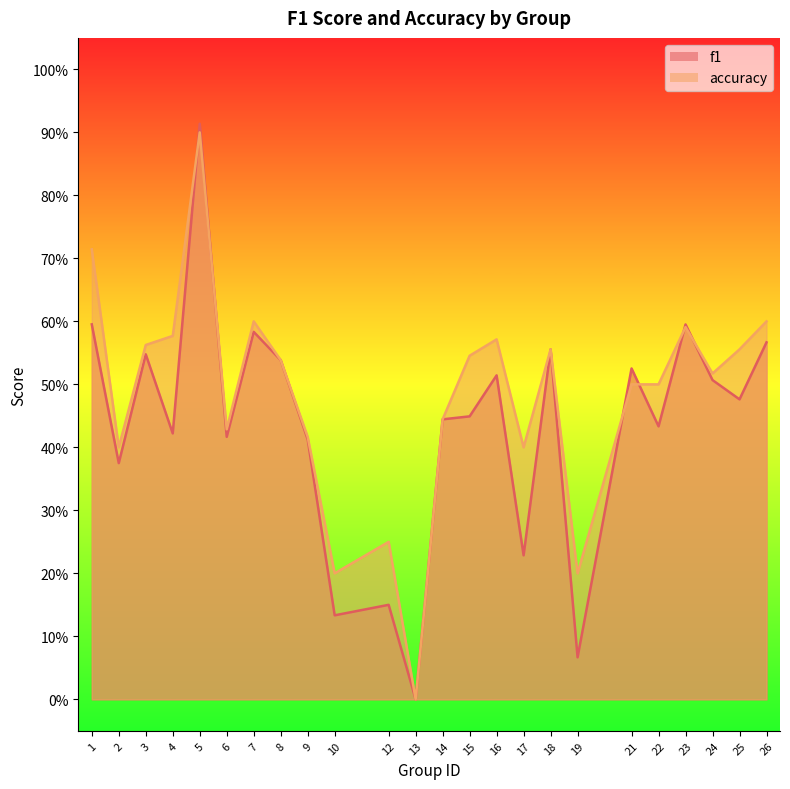

What is the value of the f1 point at the 1st from the left?

0.6